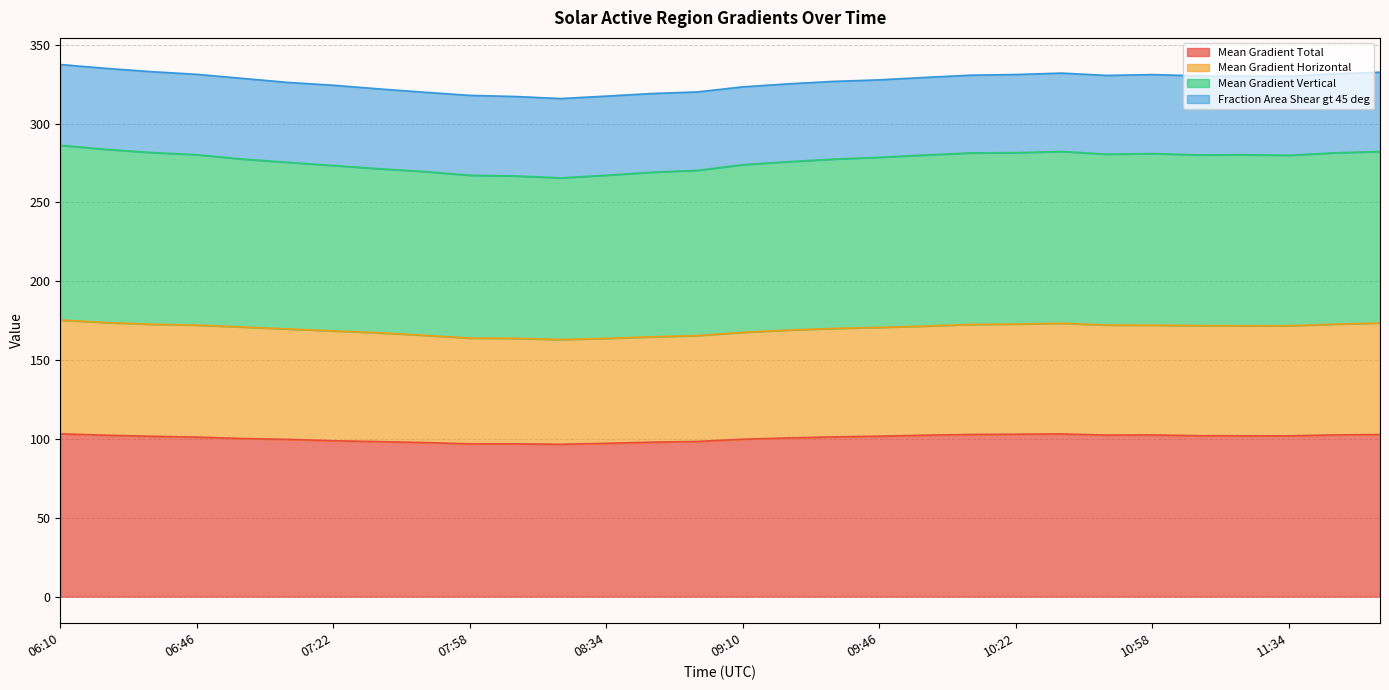

What is the approximate value of Mean Gradient Total at 10:10?

102.8